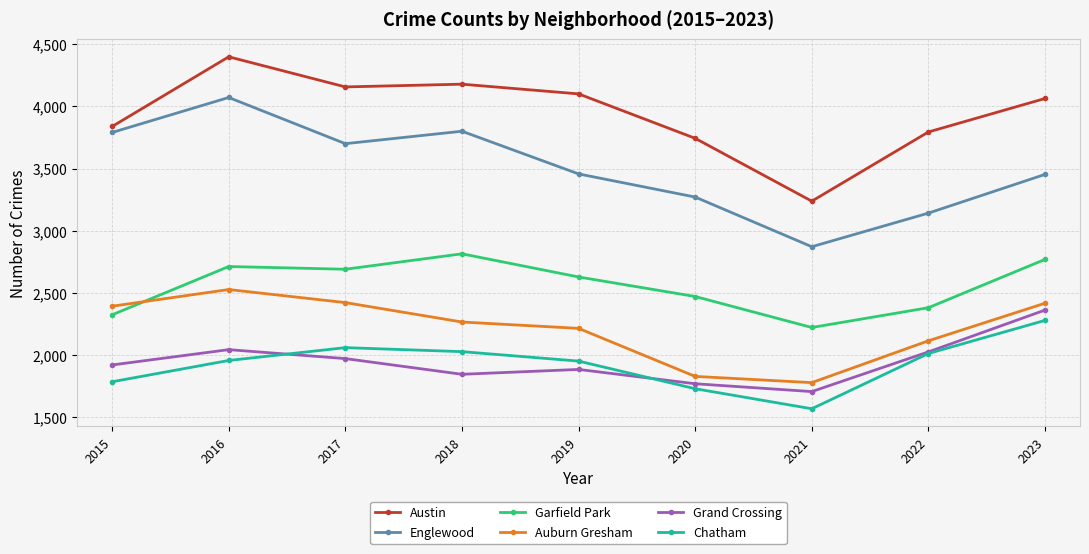

What is the sum of the Austin values at 2017 and 2019?

8256